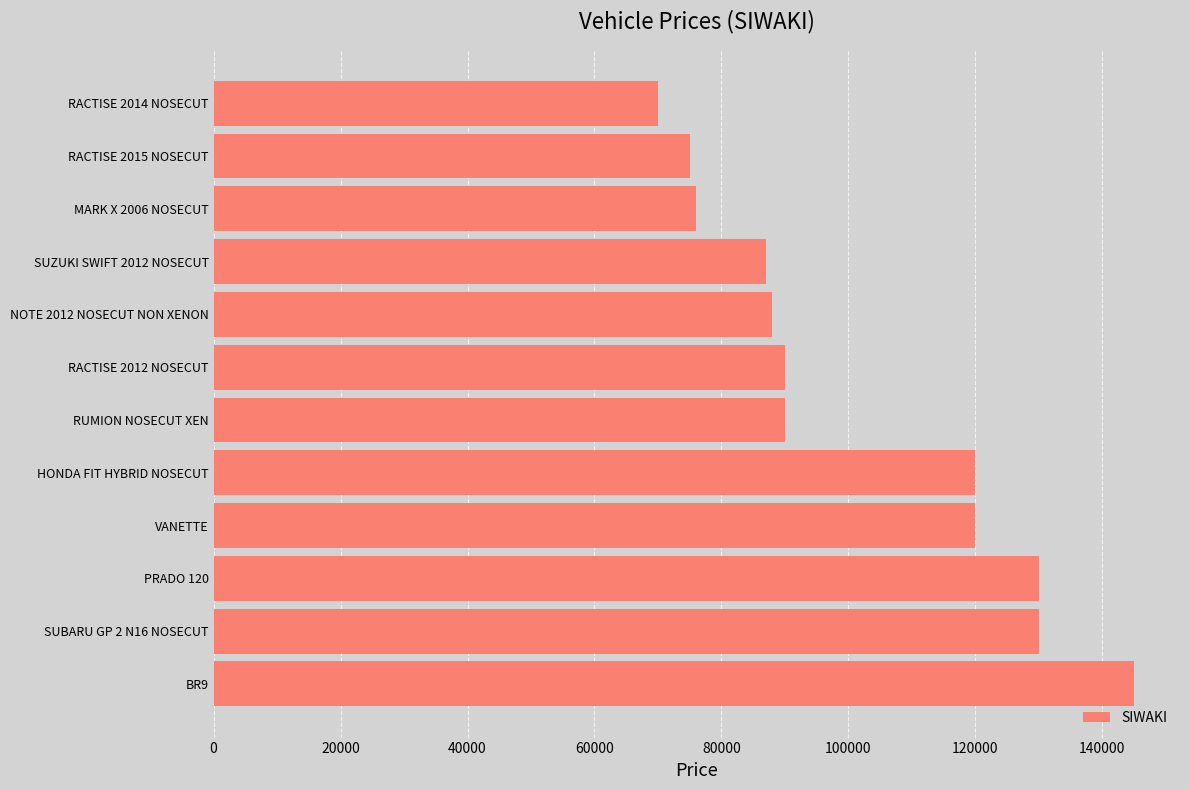

Is it true that the value at BR9 is 85253?

False